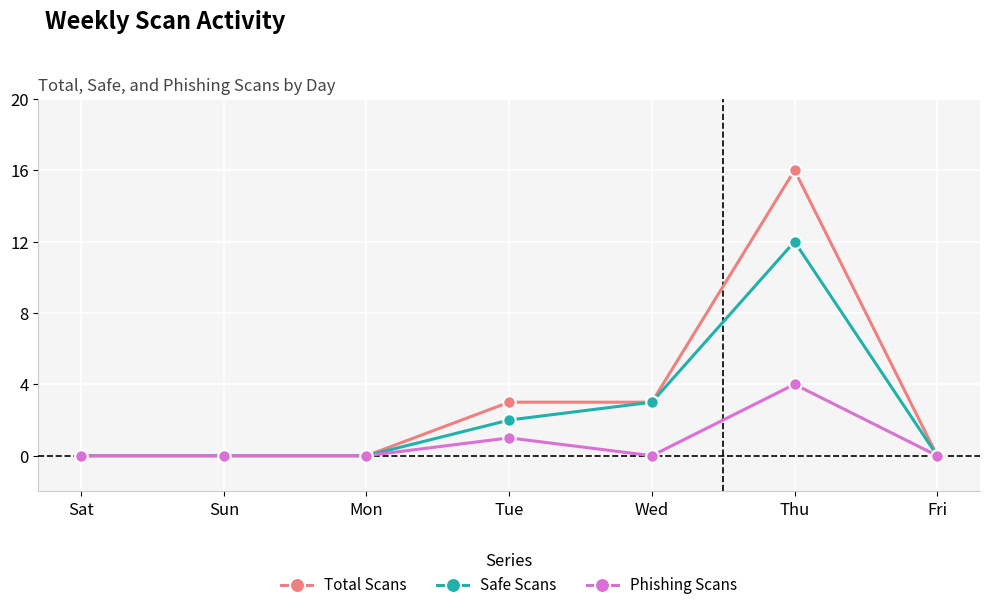

Which label corresponds to the largest value in the chart?

Thu